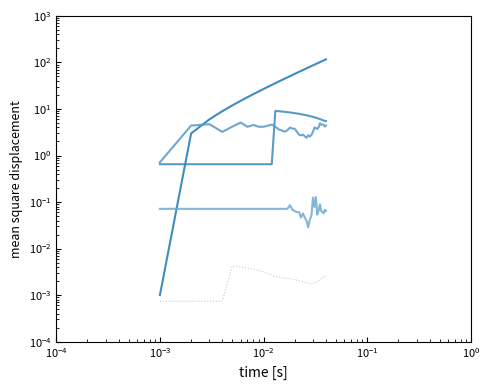

Reading left to right, what are all the values shown in this chart?

col_40: 0.0	3.0	6.0	9.0	11.9	14.9	17.9	20.9	23.9	26.9	29.9	32.8	35.8	38.8	41.8	44.8	47.8	50.7	53.7	56.7	59.7	62.7	65.7	68.7	71.6	74.6	77.6	80.6	83.6	86.6	89.6	92.5	95.5	98.5	101.5	104.5	107.5	110.4	113.4	116.4
col_22: 0.6	0.6	0.6	0.6	0.6	0.6	0.6	0.6	0.6	0.6	0.6	0.6	9.1	9.0	8.8	8.7	8.5	8.4	8.3	8.1	8.0	7.9	7.7	7.6	7.4	7.3	7.2	7.0	6.9	6.8	6.6	6.5	6.3	6.2	6.1	5.9	5.8	5.7	5.5	5.5
col_3: 0.7	4.4	4.7	3.2	4.2	5.1	4.1	4.5	4.1	4.1	4.4	4.6	4.1	3.6	3.4	3.3	3.5	4.0	3.8	3.8	3.2	2.8	2.7	2.8	2.6	2.4	2.7	2.6	2.8	3.2	4.0	3.9	3.7	4.1	4.9	4.6	4.6	4.6	4.2	4.4
col_5: 0.1	0.1	0.1	0.1	0.1	0.1	0.1	0.1	0.1	0.1	0.1	0.1	0.1	0.1	0.1	0.1	0.1	0.1	0.1	0.1	0.1	0.1	0.0	0.1	0.0	0.0	0.0	0.0	0.1	0.1	0.1	0.1	0.1	0.1	0.1	0.1	0.1	0.1	0.1	0.1
col_14: 0.0	0.0	0.0	0.0	0.0	0.0	0.0	0.0	0.0	0.0	0.0	0.0	0.0	0.0	0.0	0.0	0.0	0.0	0.0	0.0	0.0	0.0	0.0	0.0	0.0	0.0	0.0	0.0	0.0	0.0	0.0	0.0	0.0	0.0	0.0	0.0	0.0	0.0	0.0	0.0
col_29: 0.0	0.0	0.0	0.0	0.0	0.0	0.0	0.0	0.0	0.0	0.0	0.0	0.0	0.0	0.0	0.0	0.0	0.0	0.0	0.0	0.0	0.0	0.0	0.0	0.0	0.0	0.0	0.0	0.0	0.0	0.0	0.0	0.0	0.0	0.0	0.0	0.0	0.0	0.0	0.0